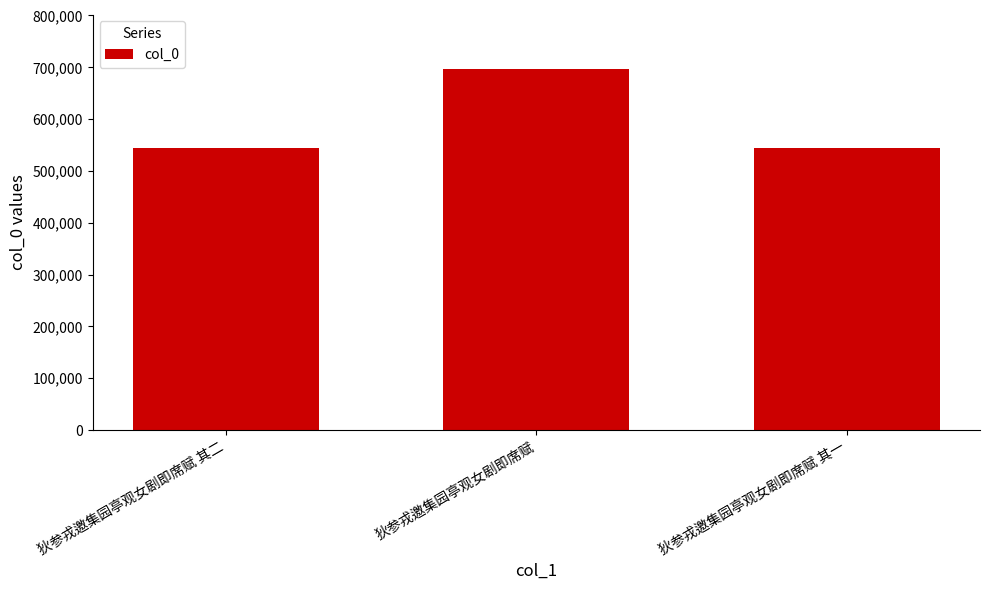

What is the average value?

595292